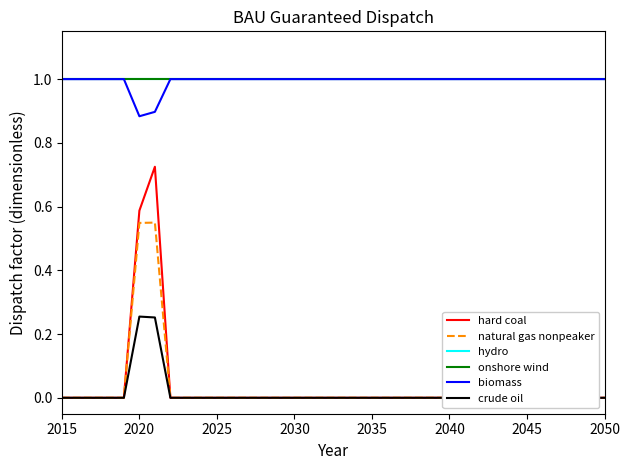

What is the value of the hydro point at the 21st from the left?

1.0